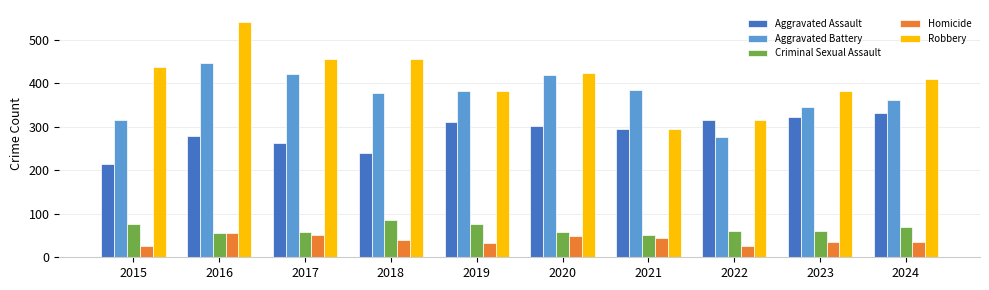

At which label does Aggravated Battery first exceed 383?

2016